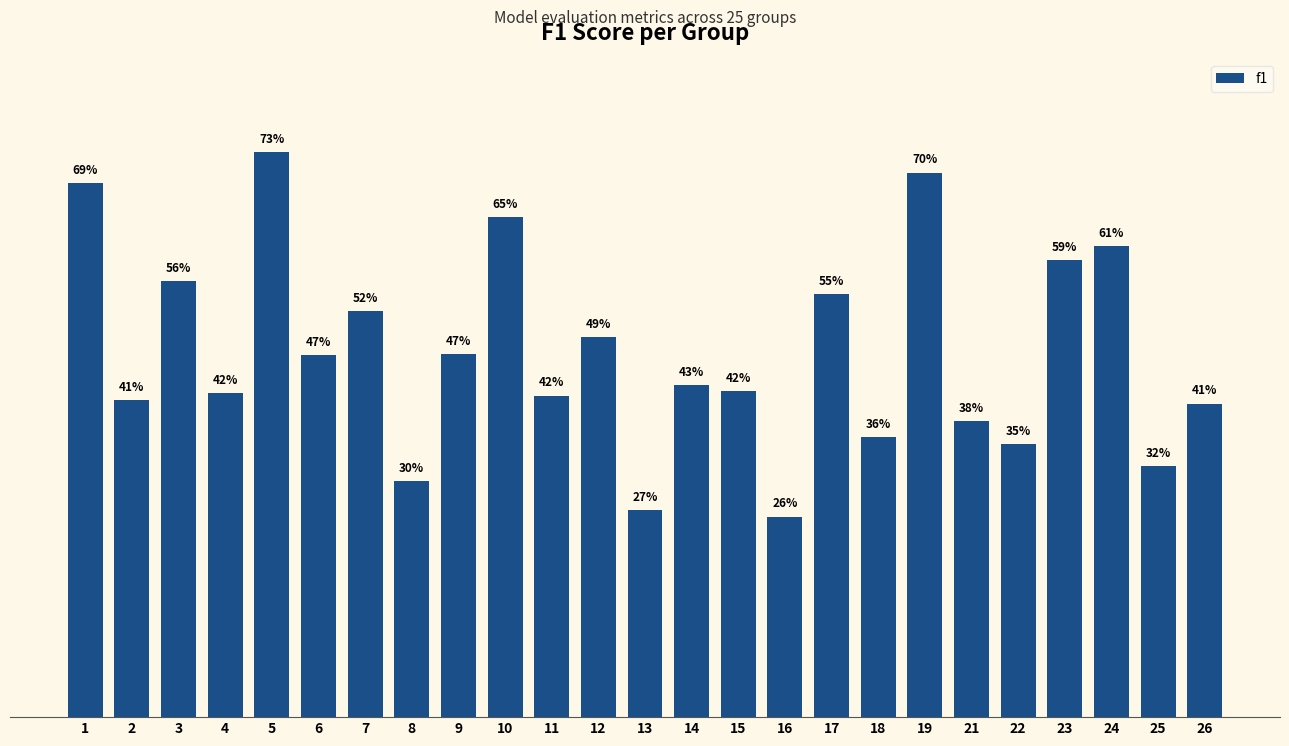

Does the chart contain any negative values?

No